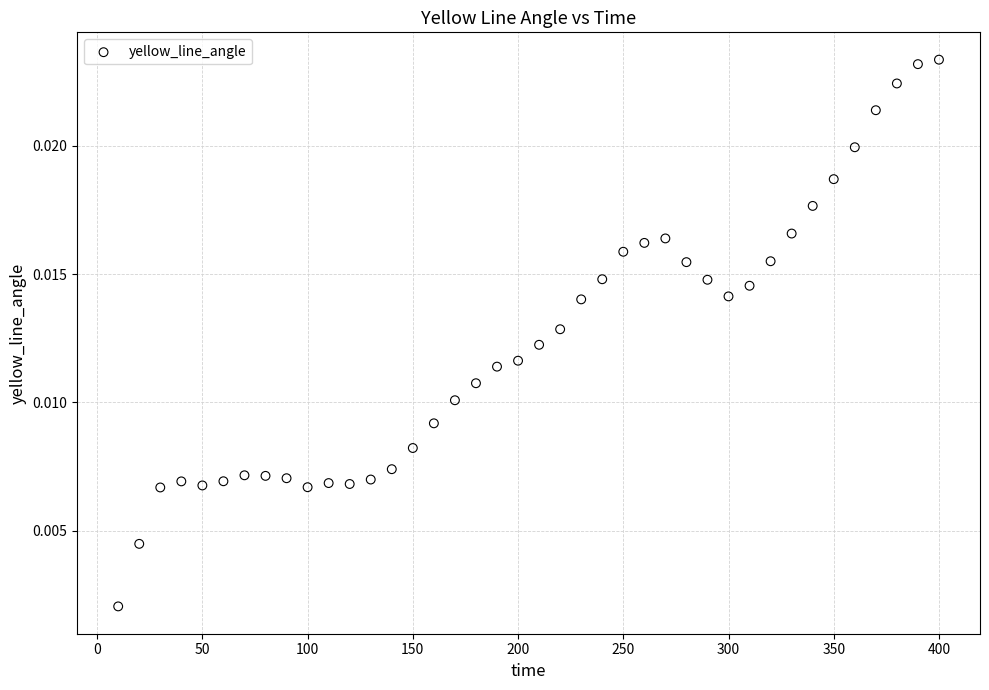

What is the range of X values (max minus min)?

390.0